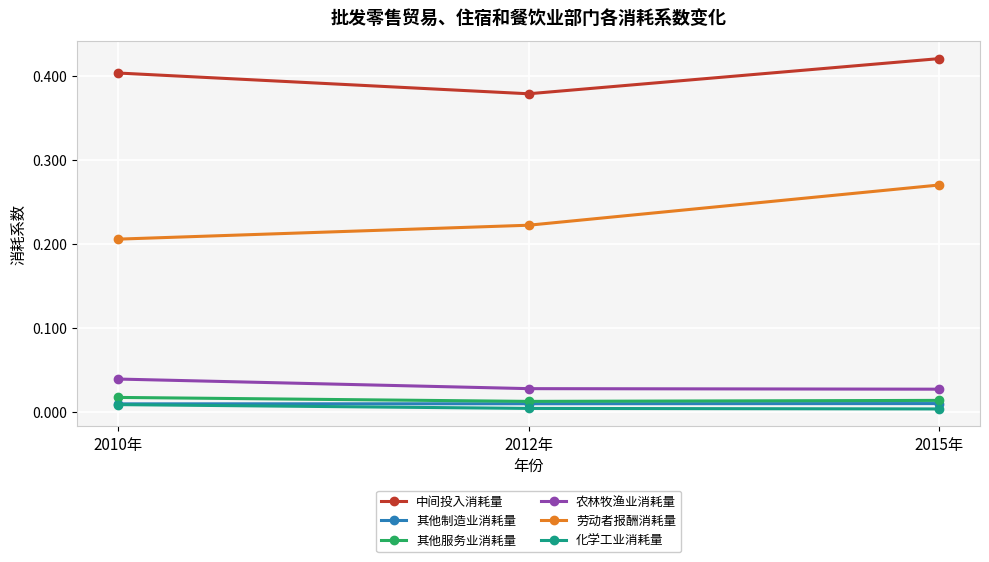

Is it true that 农林牧渔业消耗量 equals 0.0 at 2015年?

True